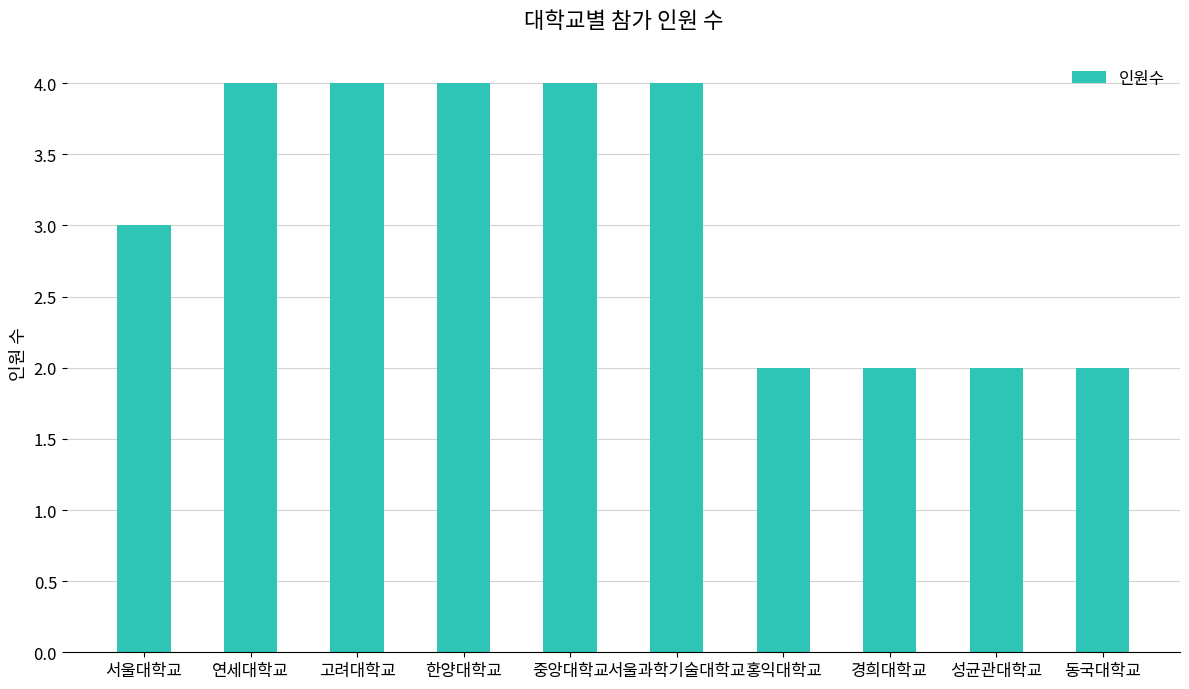

Reading left to right, extract all data points from this chart.

서울대학교=3	연세대학교=4	고려대학교=4	한양대학교=4	중앙대학교=4	서울과학기술대학교=4	홍익대학교=2	경희대학교=2	성균관대학교=2	동국대학교=2